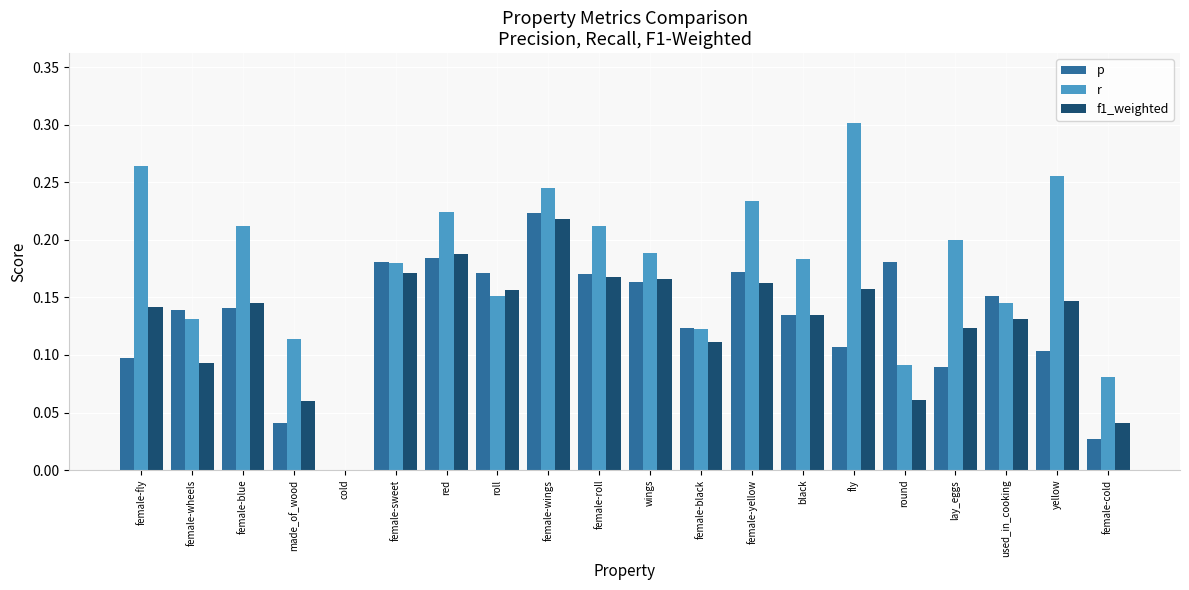

What is the sum of the r values at female-wings and red?

0.5